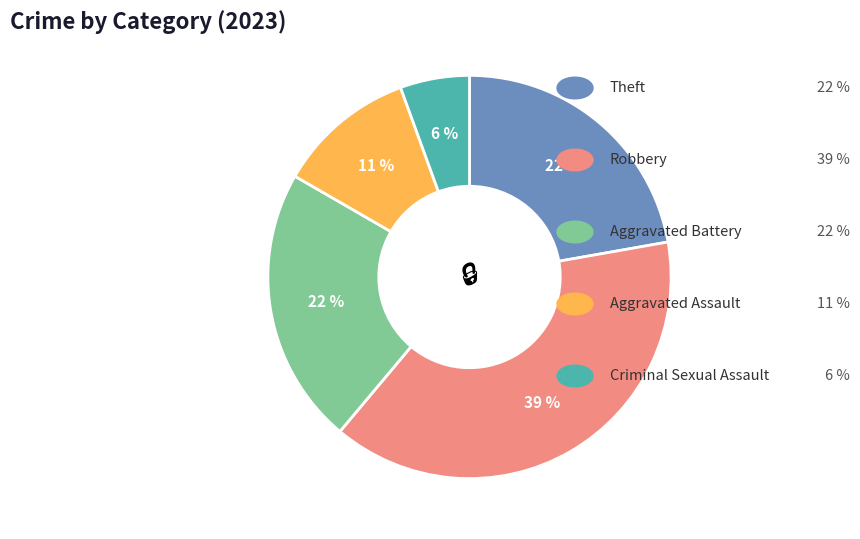

Is there any slice that represents more than half of the pie?

No